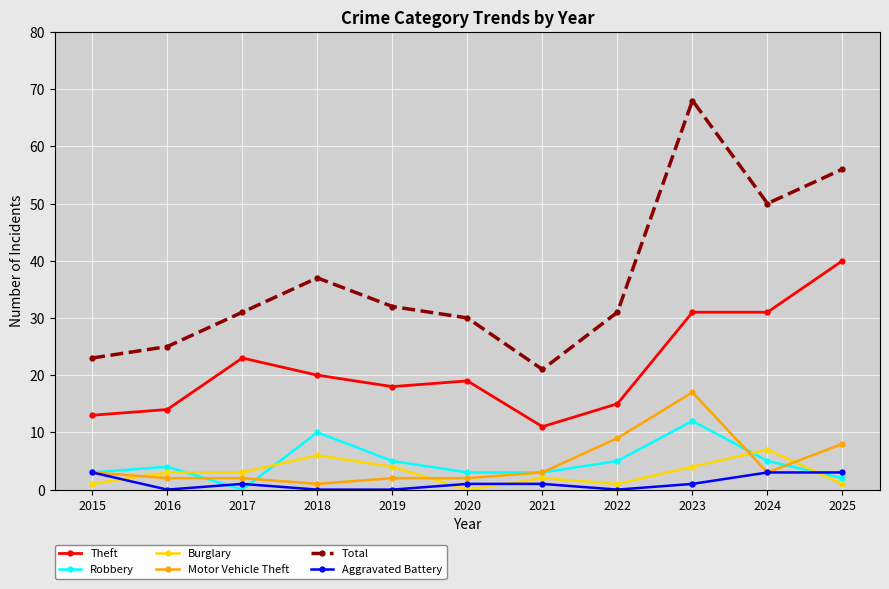

At 2022, list the series in order from smallest to largest.

Aggravated Battery, Burglary, Robbery, Motor Vehicle Theft, Theft, Total